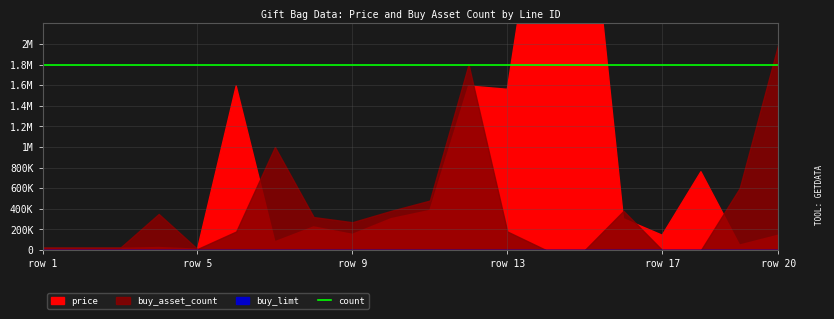

Count the number of data series in this chart.

4